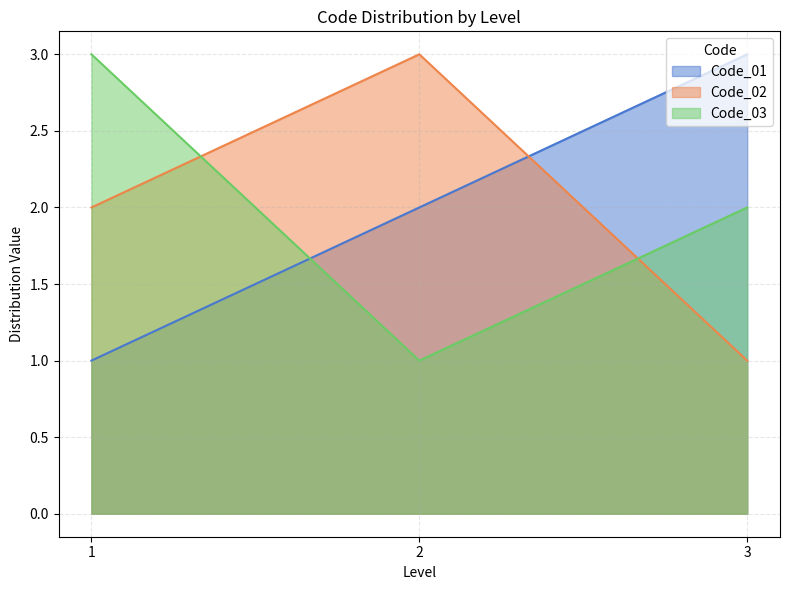

What are all the series names shown in the legend?

Code_01, Code_02, Code_03